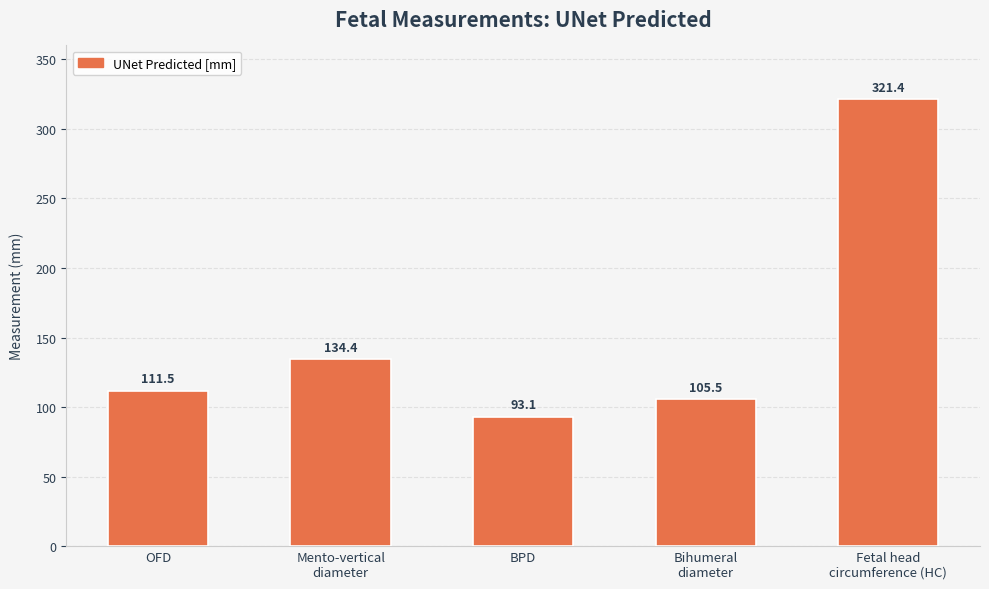

What is the difference between the maximum and minimum values?

228.3